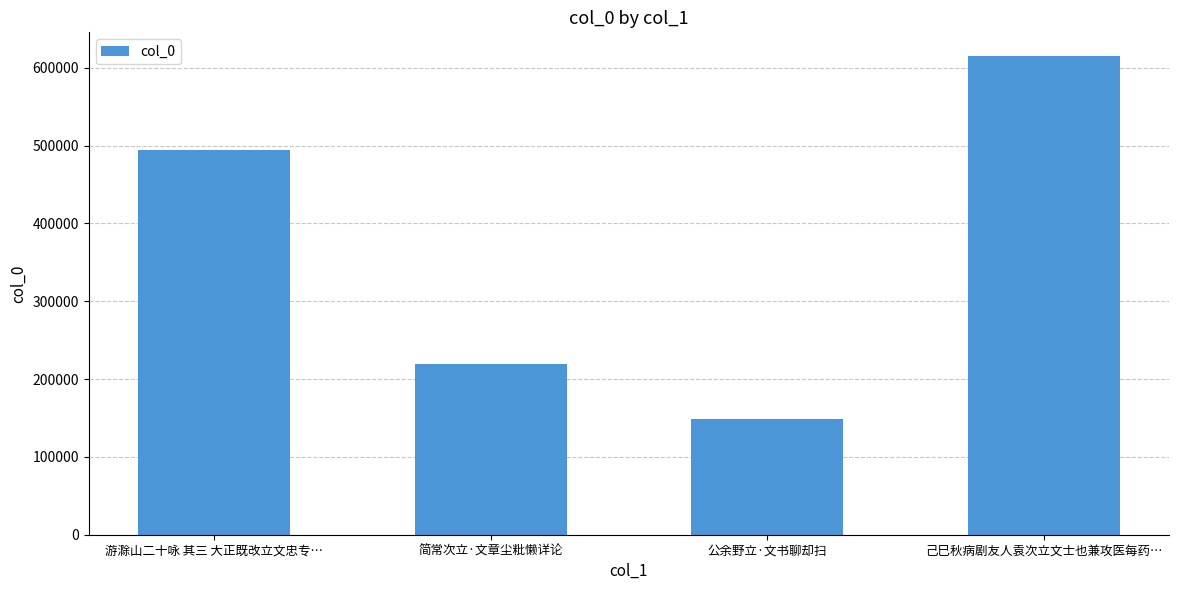

Count the values in the range 219773 to 614828.

3